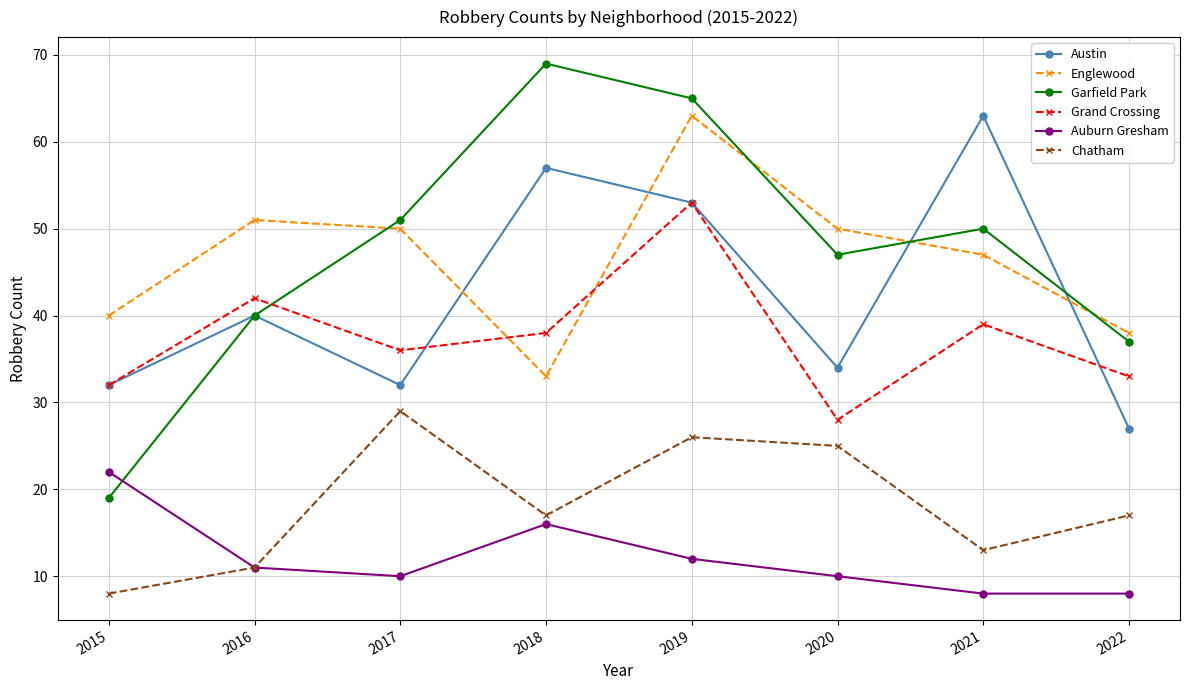

At which category does Auburn Gresham reach its first local valley?

2017